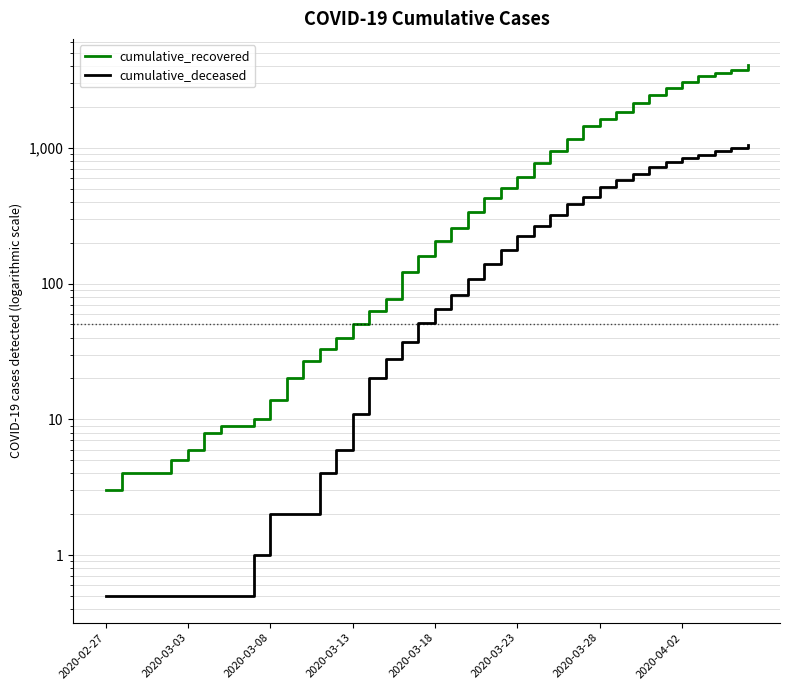

How many values in the cumulative_deceased series are below 65?

20